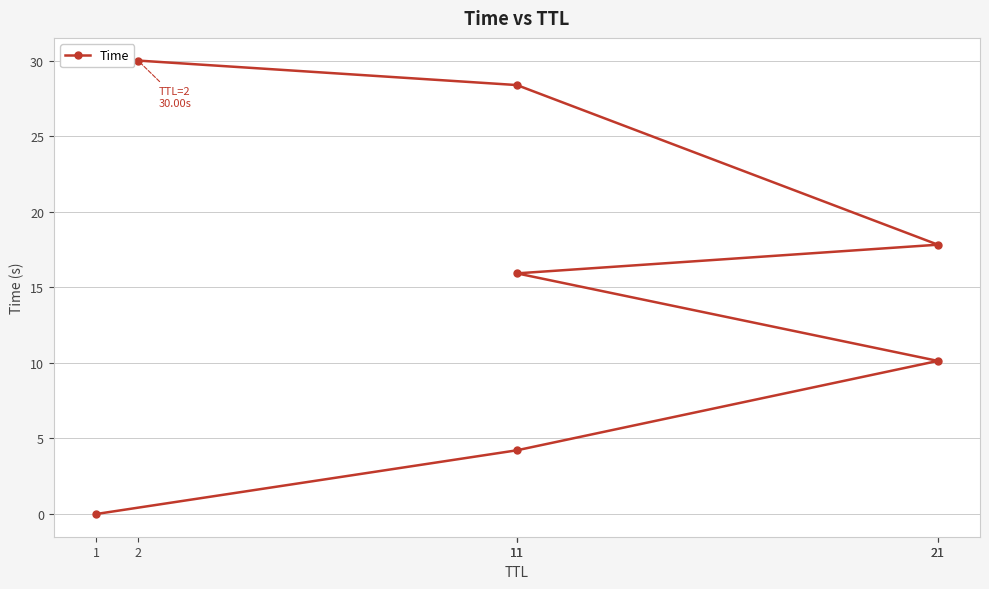

The value at 11 is 9.1. True or false?

False